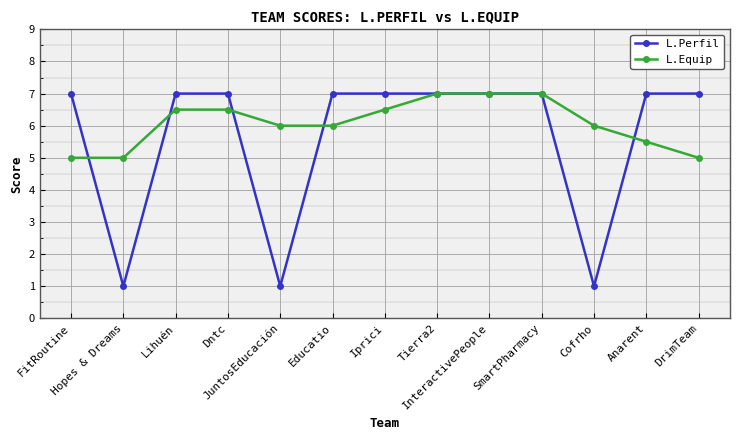

Which series has the largest range (max minus min)?

L.Perfil